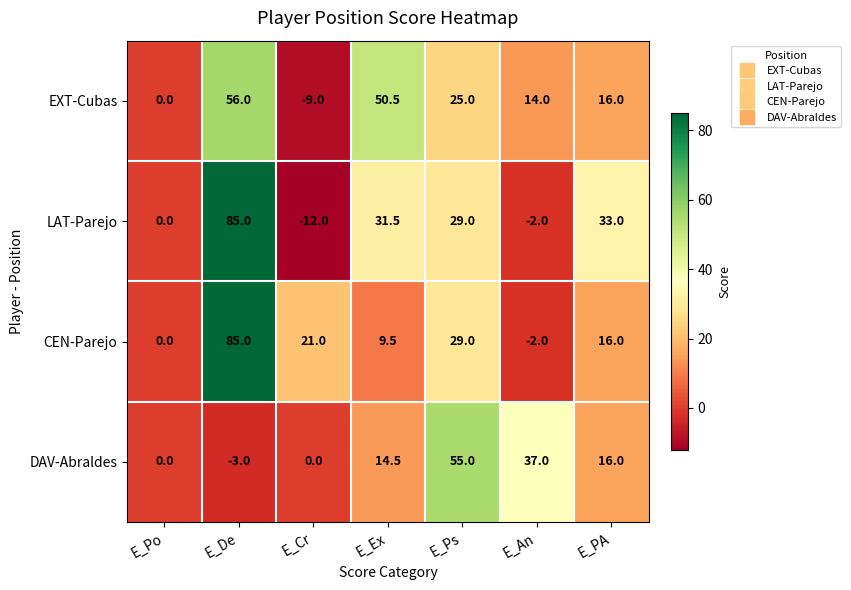

Reading left to right, extract all data points from this chart.

EXT-Cubas: 0.0	56.0	-9.0	50.5	25.0	14.0	16.0
LAT-Parejo: 0.0	85.0	-12.0	31.5	29.0	-2.0	33.0
CEN-Parejo: 0.0	85.0	21.0	9.5	29.0	-2.0	16.0
DAV-Abraldes: 0.0	-3.0	0.0	14.5	55.0	37.0	16.0